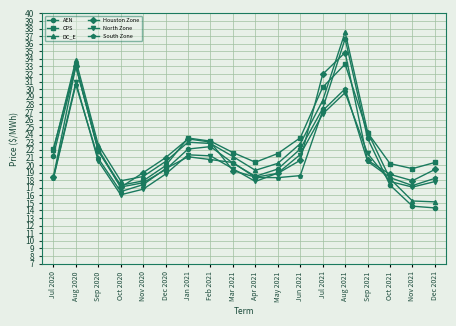

What is the difference between the DC_E values at Sep 2021 and Jan 2021?

1.4